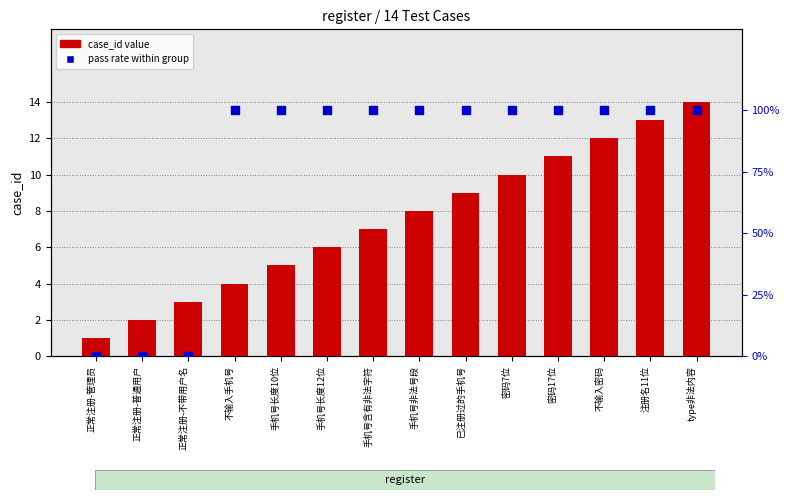

At which category is the sum across all series the highest?

type非法内容